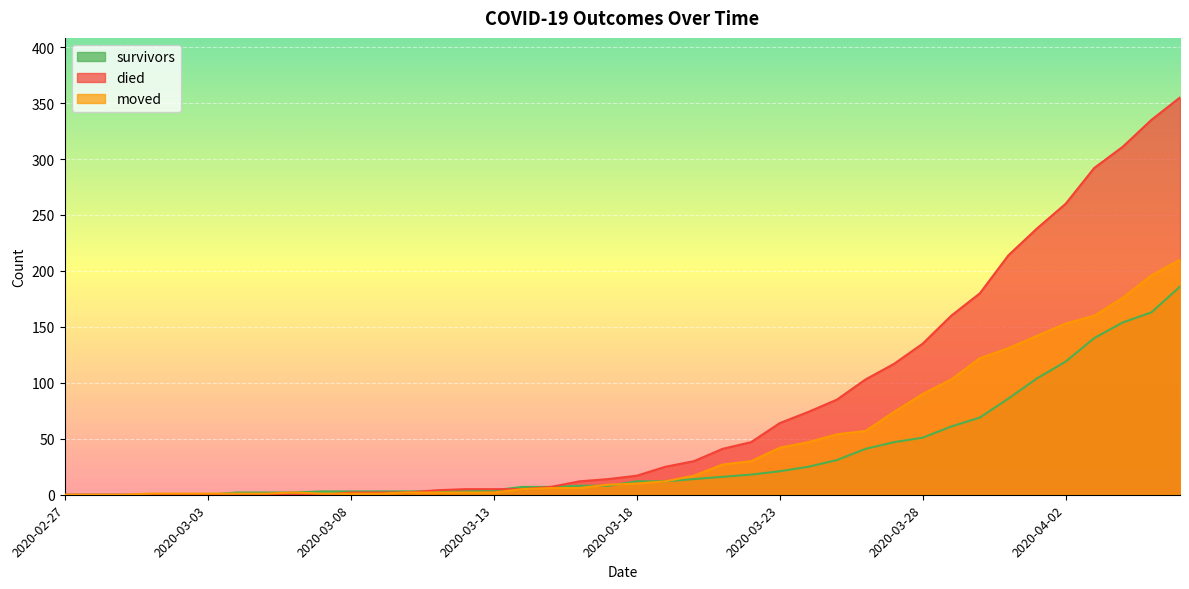

Which category has the highest value across all series?

2020-04-06